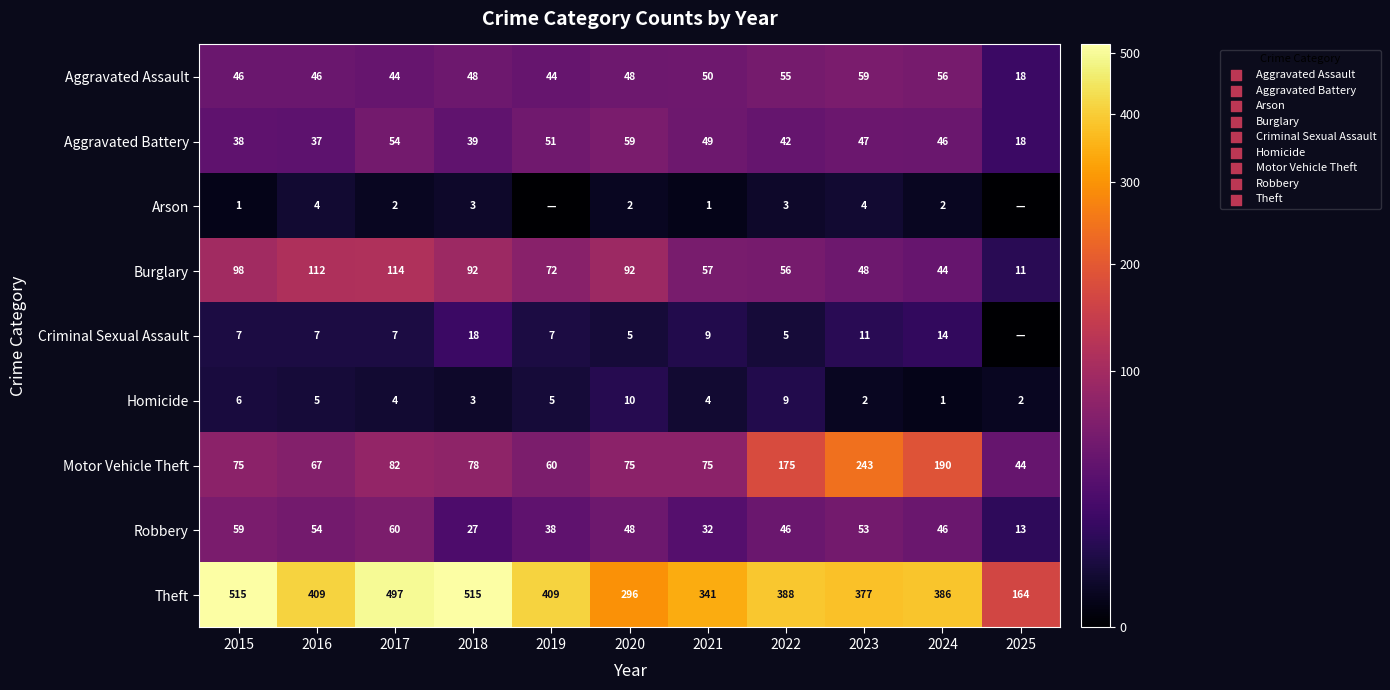

At which label does Robbery first exceed 46?

2015